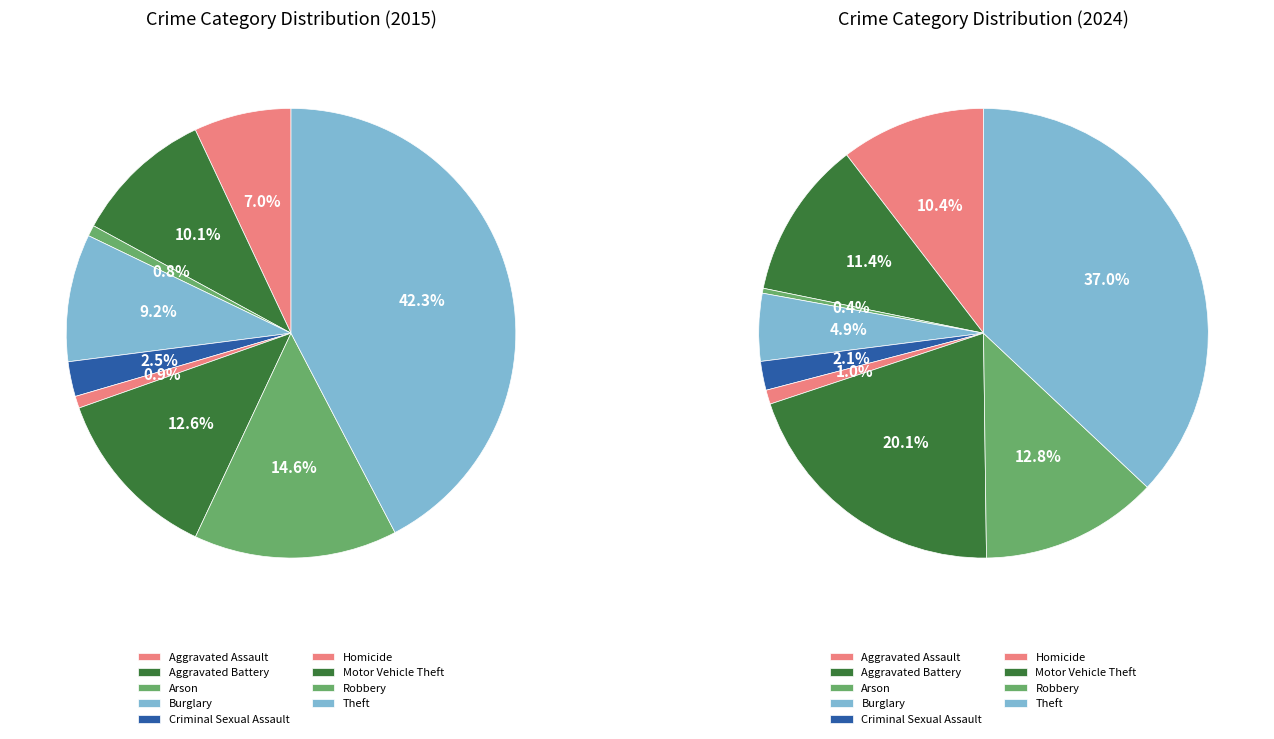

Rank the categories by value from highest to lowest.

Theft, Motor Vehicle Theft, Robbery, Aggravated Battery, Aggravated Assault, Burglary, Criminal Sexual Assault, Homicide, Arson